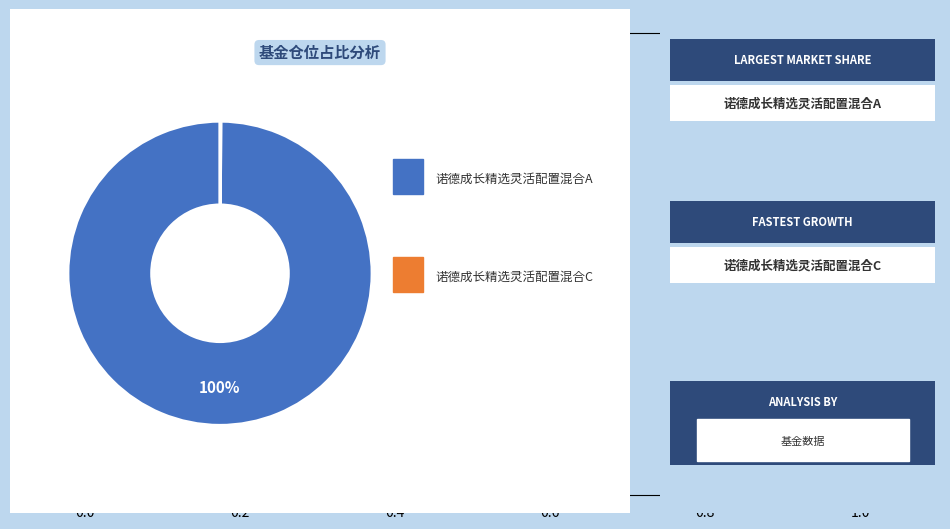

To the nearest percent, what is the average slice percentage?

50%